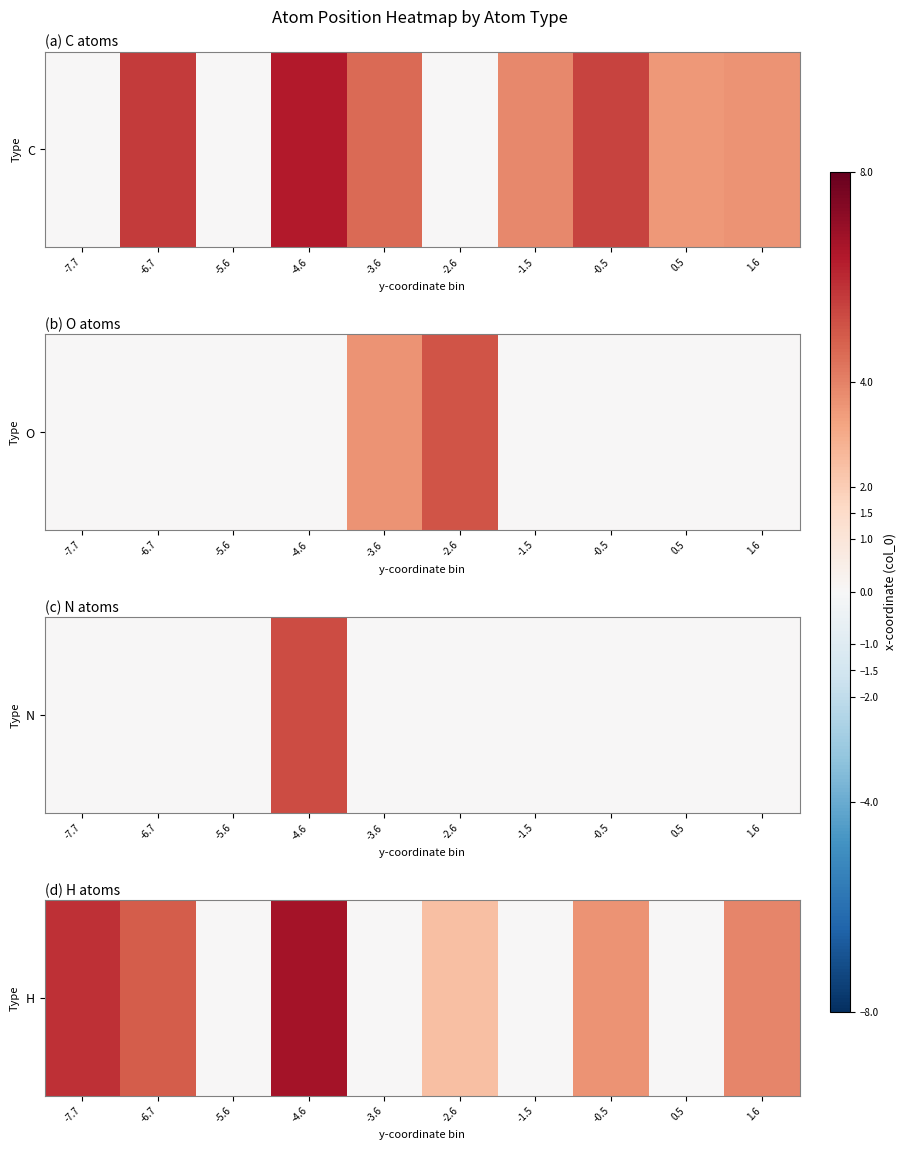

The value at -0.5 is 3.6. True or false?

True